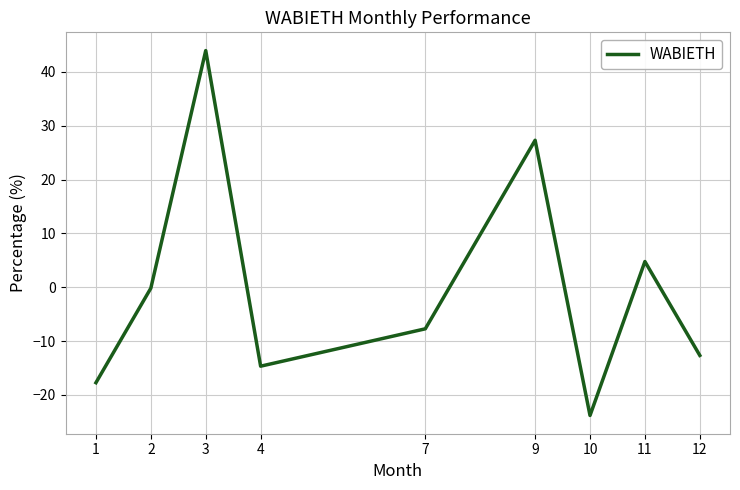

The chart shows a value of -10.2 at 4. True or false?

False